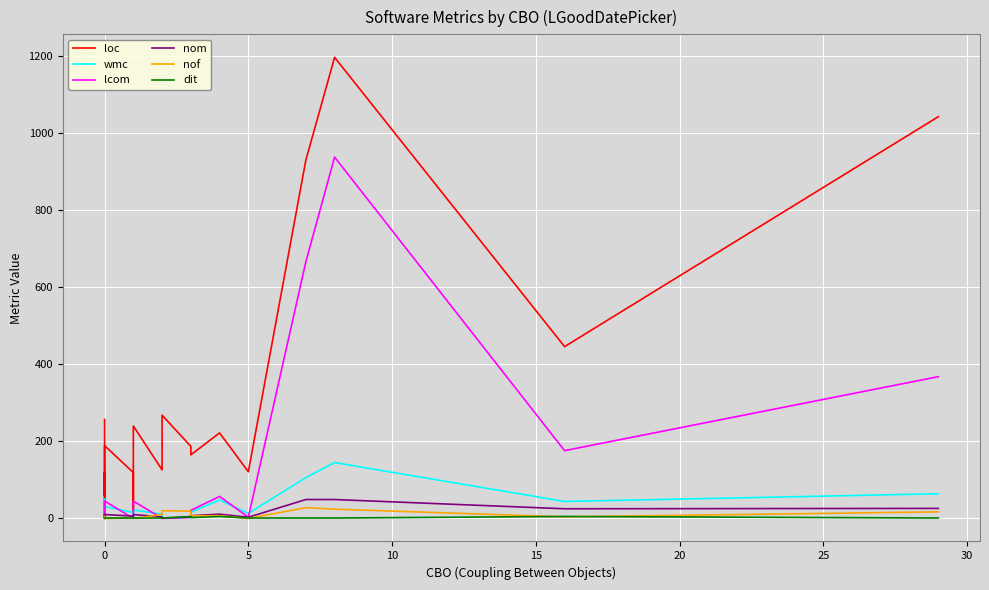

What are all the series names shown in the legend?

loc, wmc, lcom, nom, nof, dit